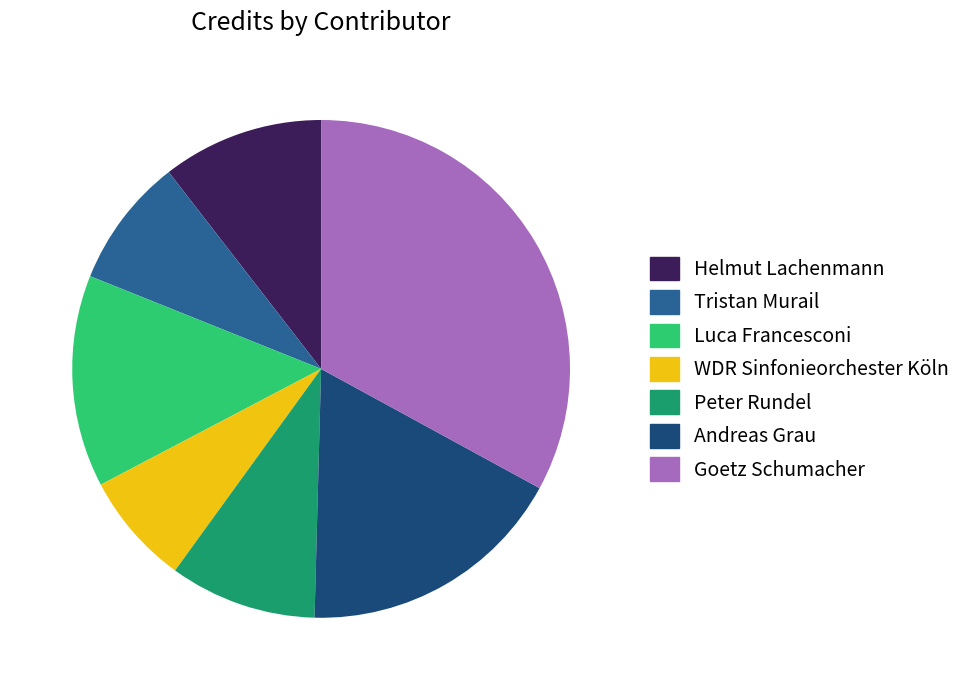

Approximately how many times larger is the value at Andreas Grau compared to WDR Sinfonieorchester Köln?

2.4